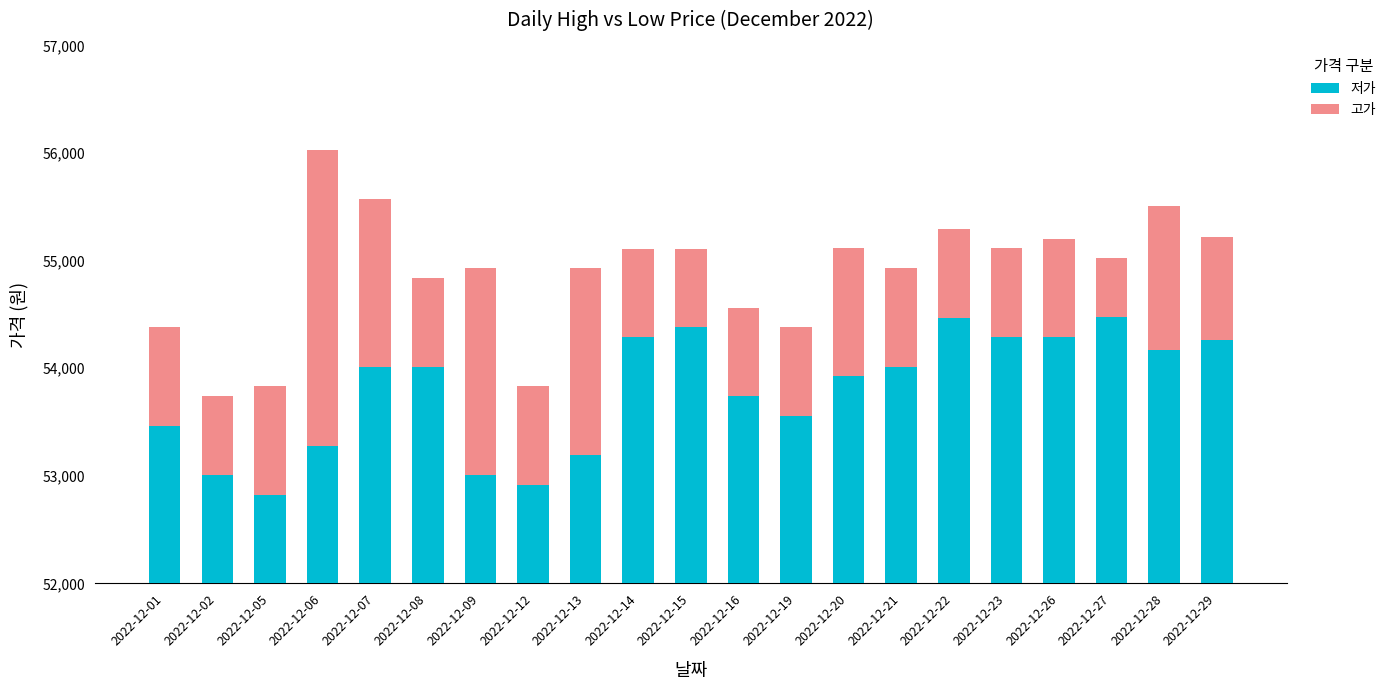

Reading left to right, what are all the values shown in this chart?

저가: 2022-12-01=53466	2022-12-02=53008	2022-12-05=52825	2022-12-06=53282	2022-12-07=54015	2022-12-08=54015	2022-12-09=53007	2022-12-12=52916	2022-12-13=53191	2022-12-14=54290	2022-12-15=54381	2022-12-16=53740	2022-12-19=53557	2022-12-20=53924	2022-12-21=54016	2022-12-22=54472	2022-12-23=54291	2022-12-26=54290	2022-12-27=54473	2022-12-28=54170	2022-12-29=54266
고가: 2022-12-01=915	2022-12-02=733	2022-12-05=1007	2022-12-06=2747	2022-12-07=1556	2022-12-08=824	2022-12-09=1923	2022-12-12=915	2022-12-13=1739	2022-12-14=823	2022-12-15=732	2022-12-16=824	2022-12-19=824	2022-12-20=1190	2022-12-21=915	2022-12-22=824	2022-12-23=823	2022-12-26=915	2022-12-27=549	2022-12-28=1340	2022-12-29=957